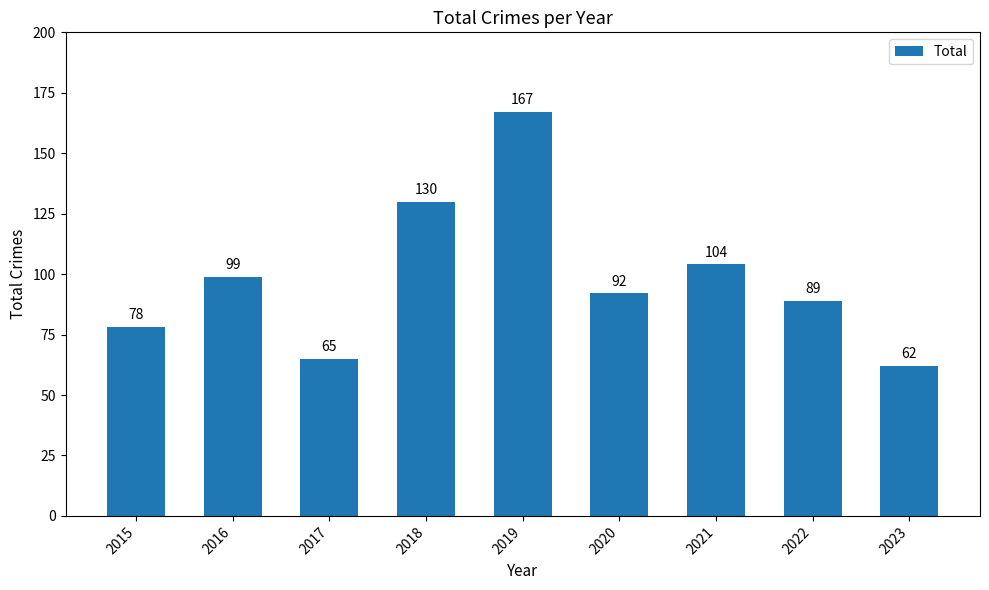

Reading left to right, extract all data points from this chart.

78	99	65	130	167	92	104	89	62